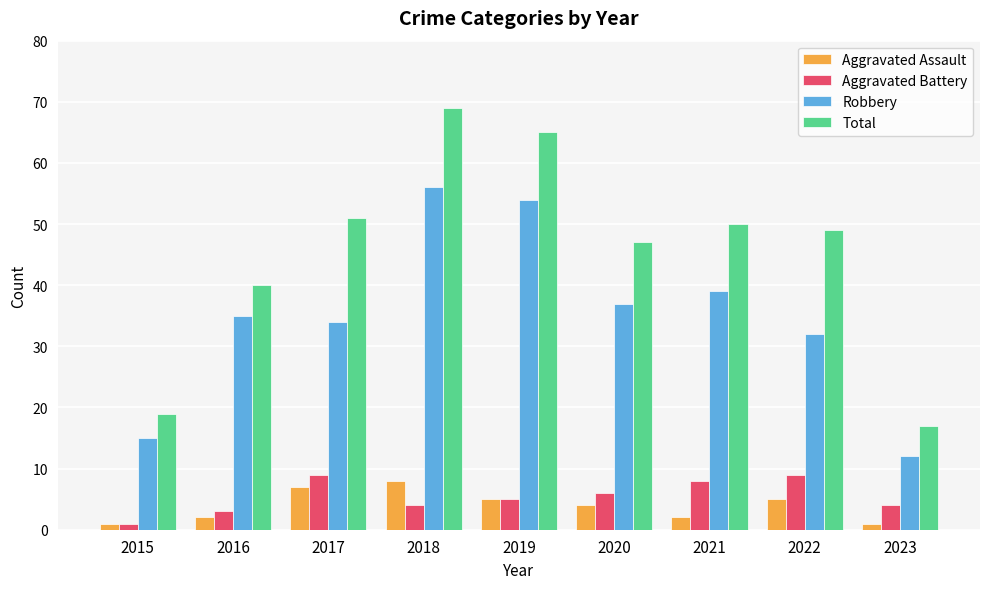

What is the difference between the maximum and minimum values in the Total series?

52